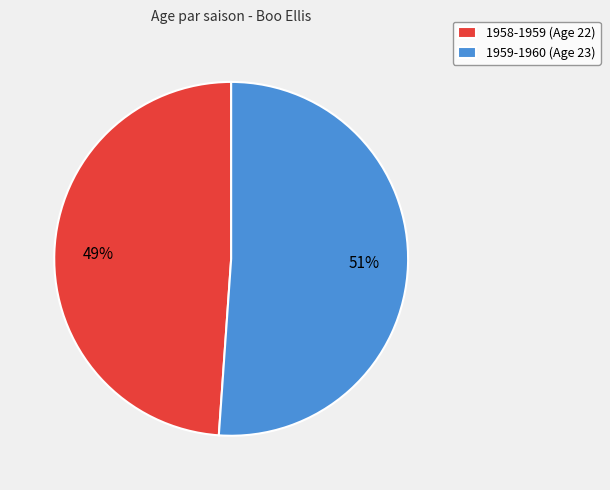

What is the ratio of the value at 1958-1959 to the value at 1959-1960?

1.0